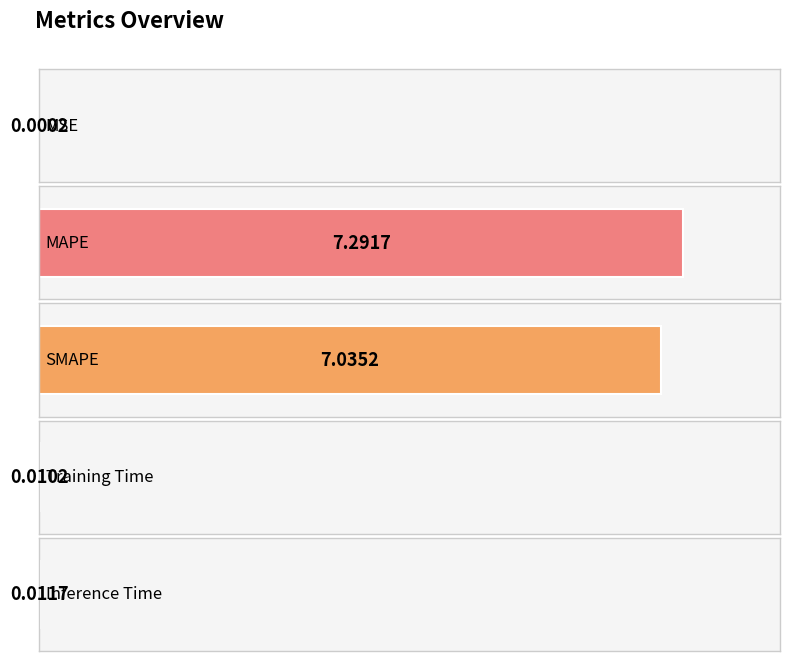

Are the bars horizontal?

Yes